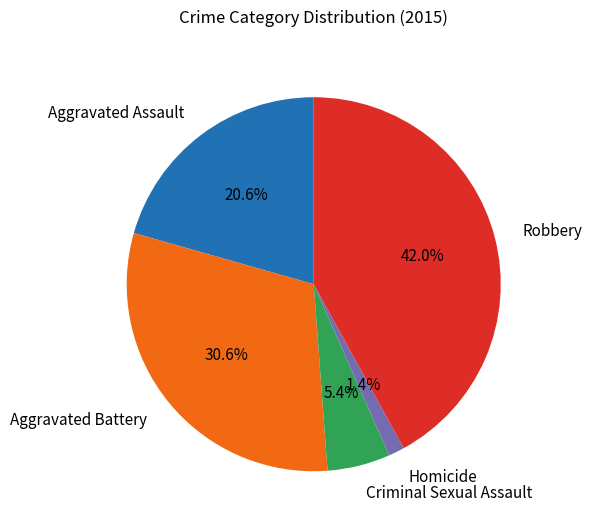

Which slice is the largest?

Robbery